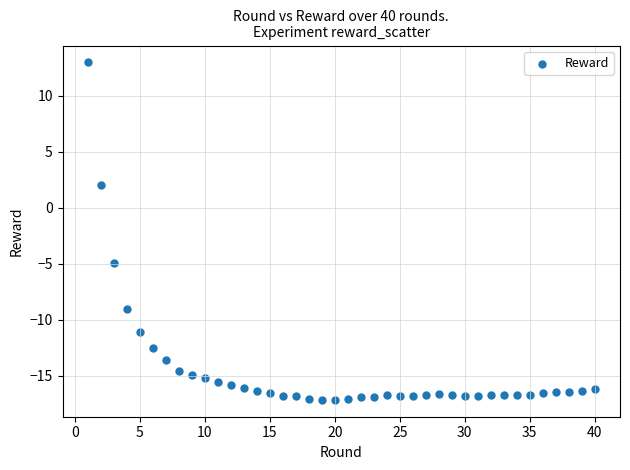

What Y value in the scatter plot is closest to -2?

-5.0